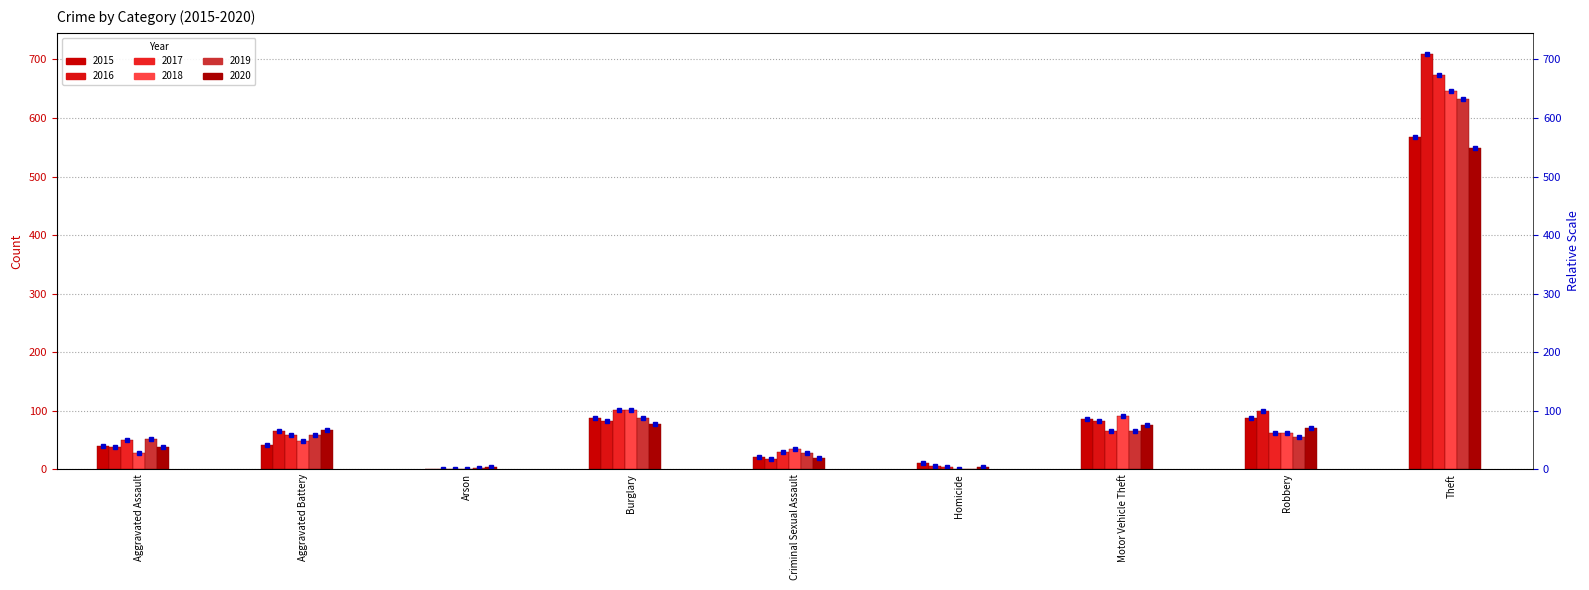

Reading left to right, list all the values displayed in this chart.

2015: Aggravated Assault=39	Aggravated Battery=41	Arson=0	Burglary=88	Criminal Sexual Assault=20	Homicide=11	Motor Vehicle Theft=85	Robbery=87	Theft=567
2016: Aggravated Assault=38	Aggravated Battery=65	Arson=1	Burglary=82	Criminal Sexual Assault=17	Homicide=5	Motor Vehicle Theft=83	Robbery=99	Theft=710
2017: Aggravated Assault=50	Aggravated Battery=58	Arson=1	Burglary=101	Criminal Sexual Assault=30	Homicide=3	Motor Vehicle Theft=66	Robbery=61	Theft=673
2018: Aggravated Assault=27	Aggravated Battery=48	Arson=1	Burglary=101	Criminal Sexual Assault=35	Homicide=1	Motor Vehicle Theft=91	Robbery=61	Theft=646
2019: Aggravated Assault=51	Aggravated Battery=59	Arson=2	Burglary=88	Criminal Sexual Assault=28	Homicide=0	Motor Vehicle Theft=65	Robbery=55	Theft=633
2020: Aggravated Assault=38	Aggravated Battery=67	Arson=3	Burglary=77	Criminal Sexual Assault=19	Homicide=3	Motor Vehicle Theft=76	Robbery=71	Theft=549